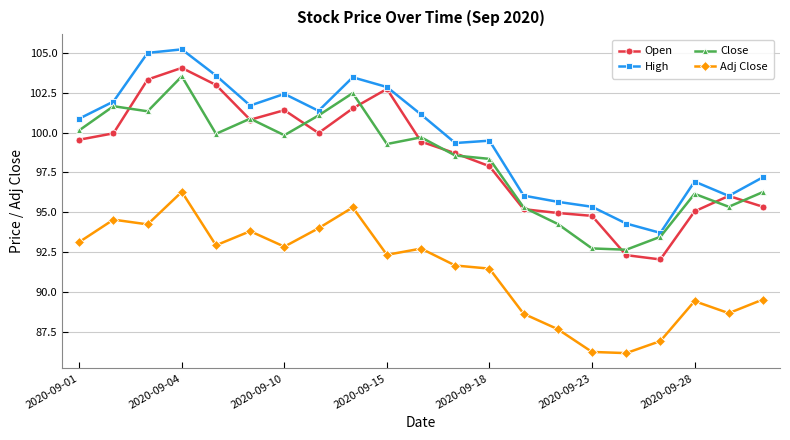

What is the highest value of the Close series?

103.5